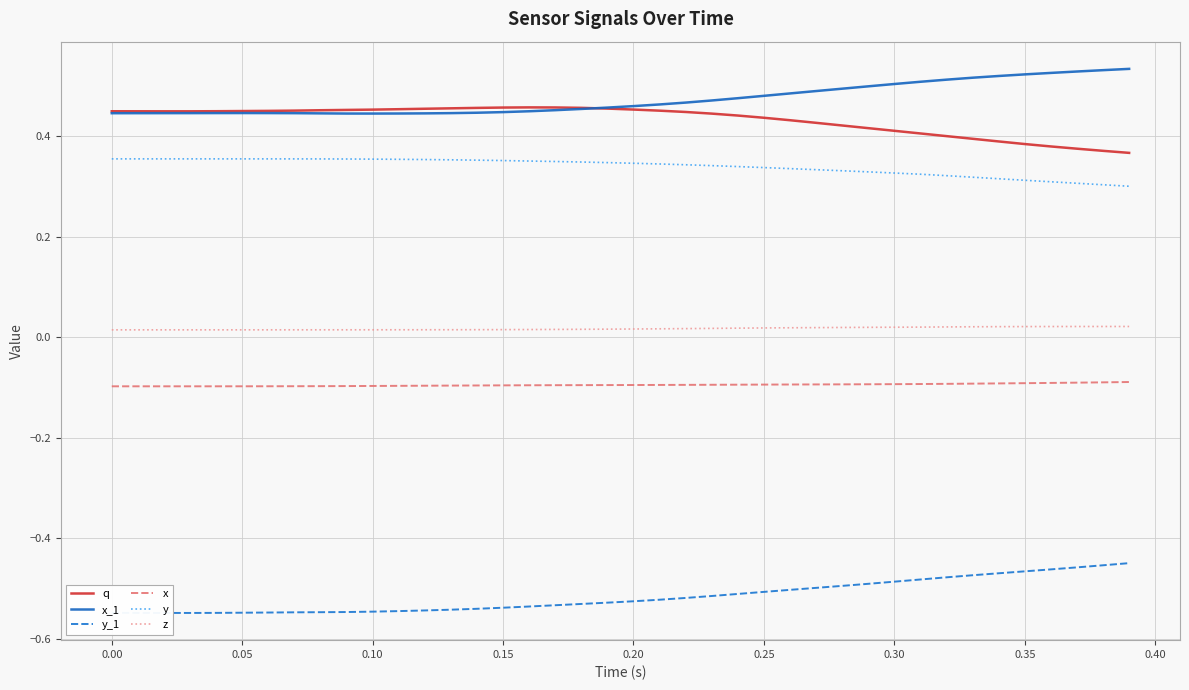

True or false: y_1 and z intersect in this chart.

False